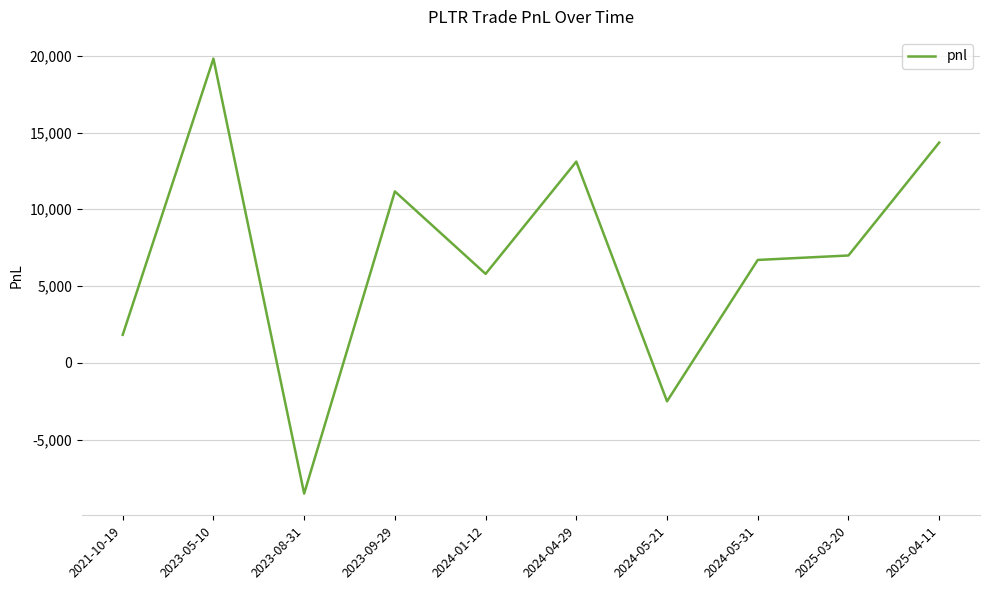

What is the change in value from 2021-10-19 to 2025-04-11?

+12522.6